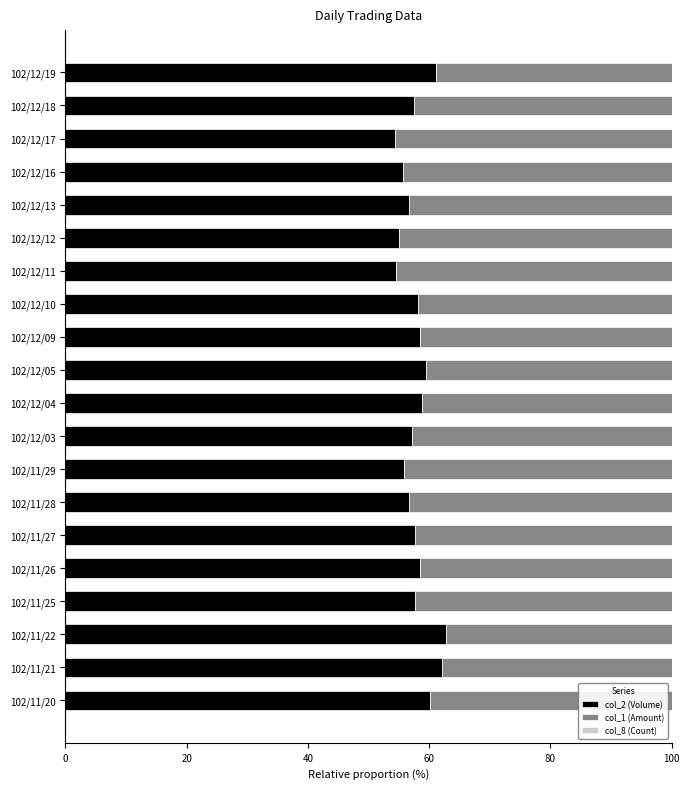

What is the sum of all col_2 (Volume) values?

1158.5